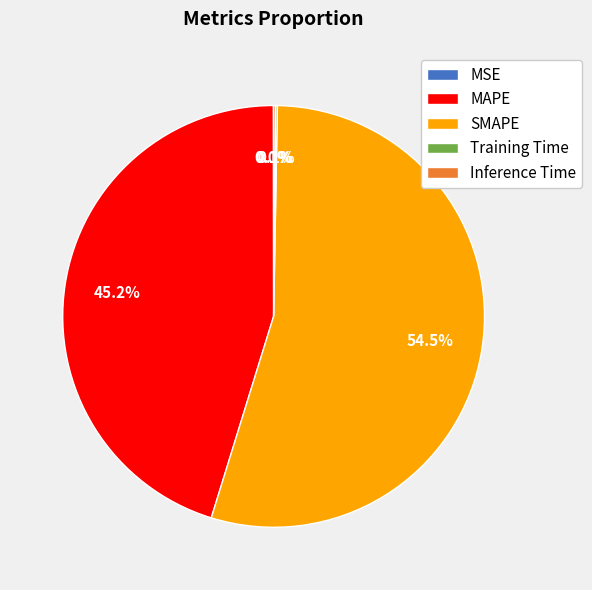

Which category has the biggest portion of the pie?

SMAPE